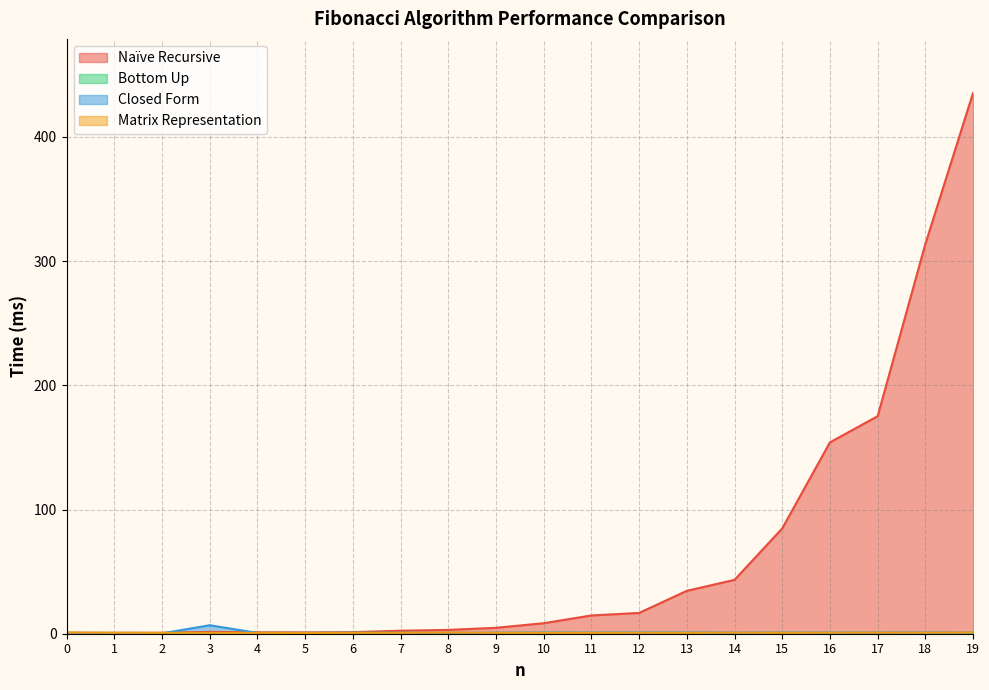

At which label does Naïve Recursive reach its peak?

19